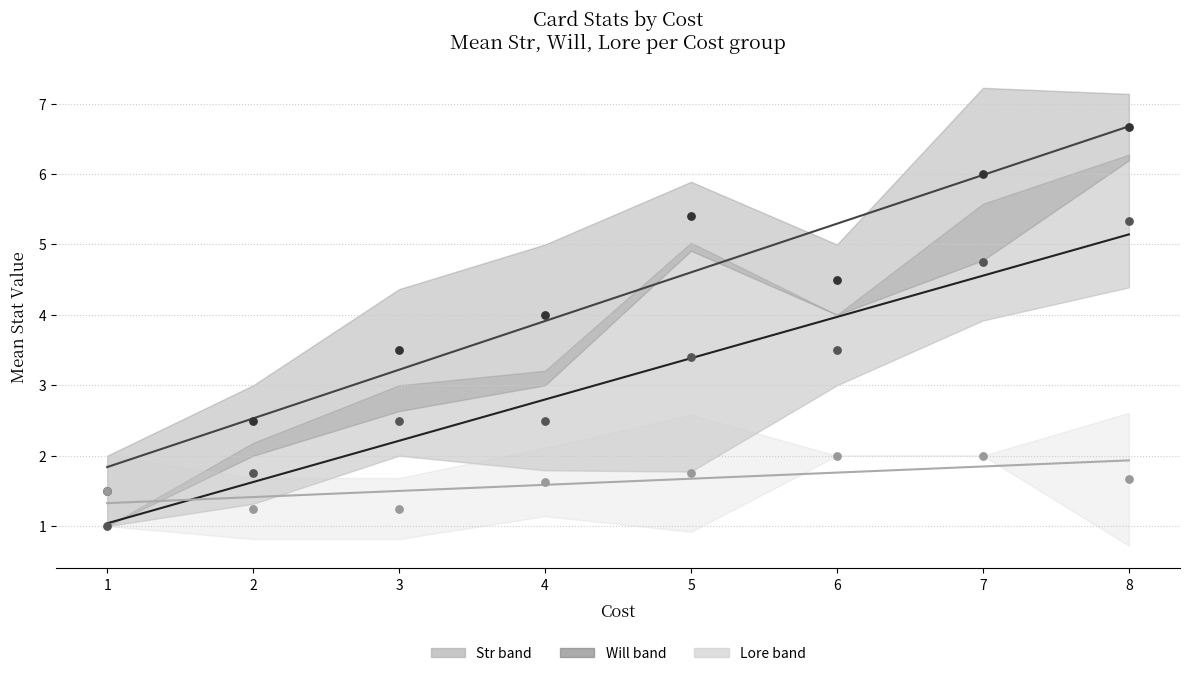

Across all series, what Y value is closest to 3?

3.4